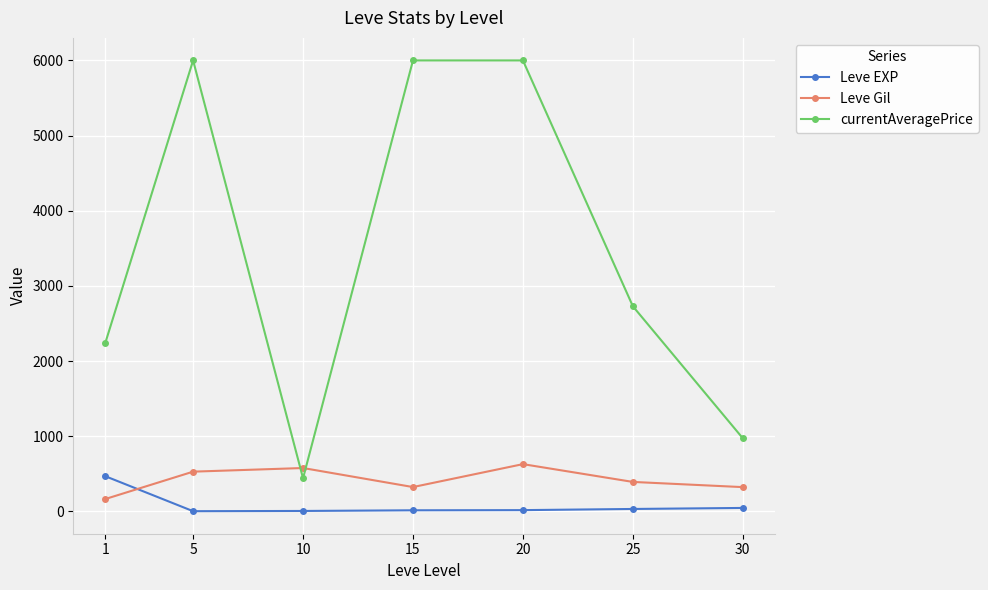

Which series ends up on top after the final intersection of Leve Gil and currentAveragePrice?

currentAveragePrice